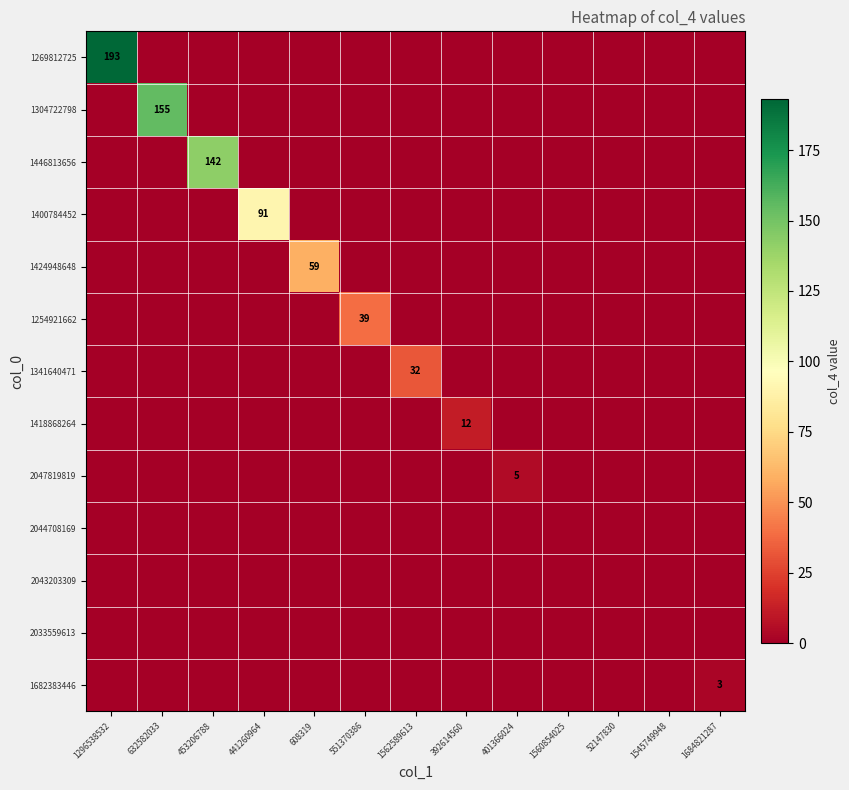

Between 608319 and 551370386, which series saw the biggest shift?

1424948648